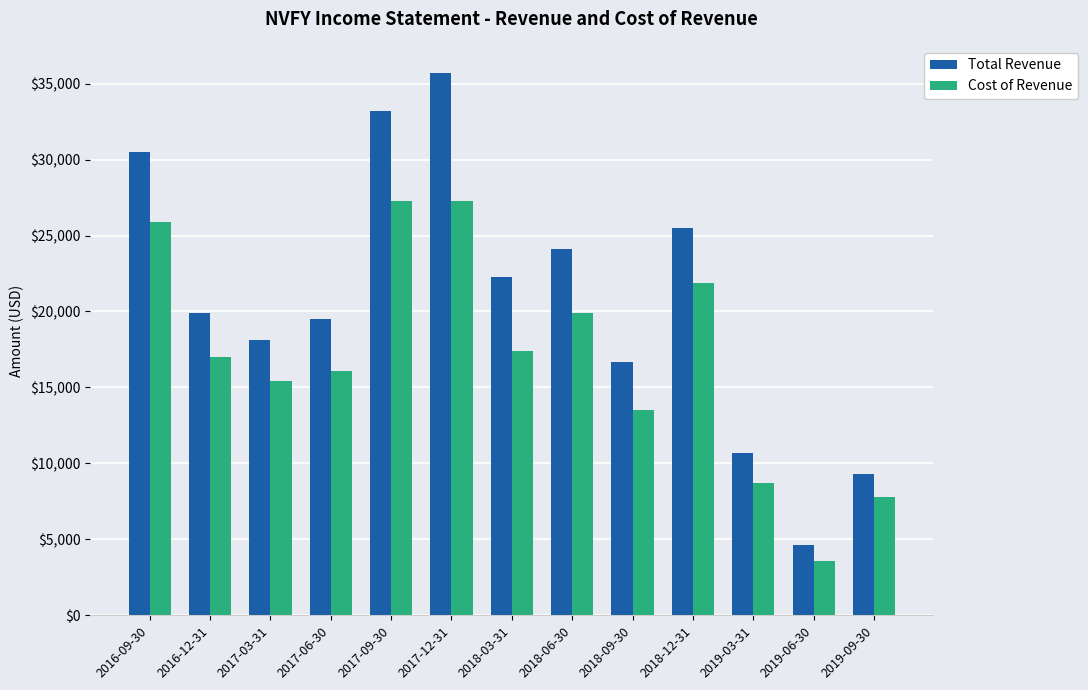

Where does the Cost of Revenue series first go above 17000?

2016-09-30